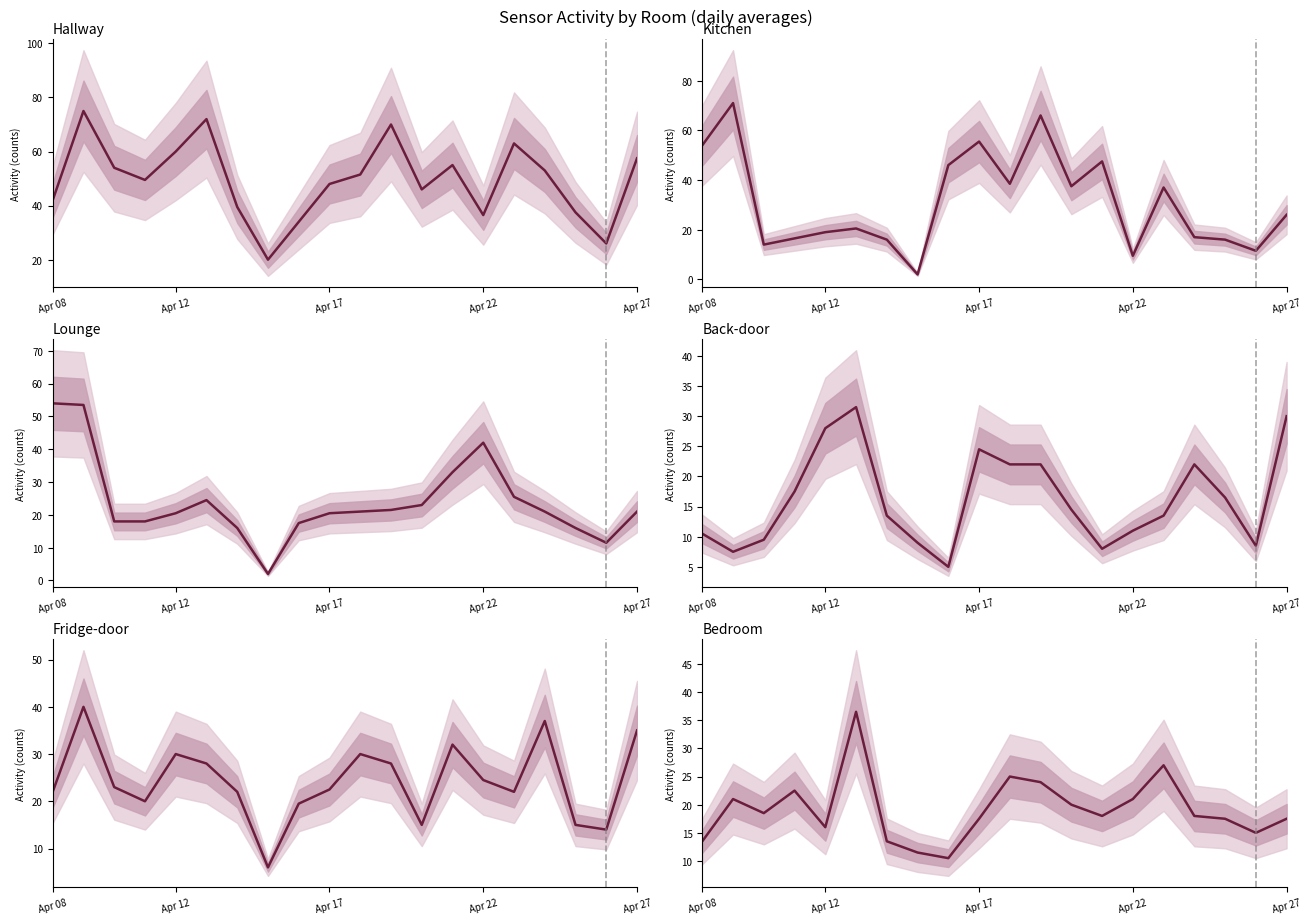

What is the difference between the maximum and minimum values in the Kitchen series?

69.0